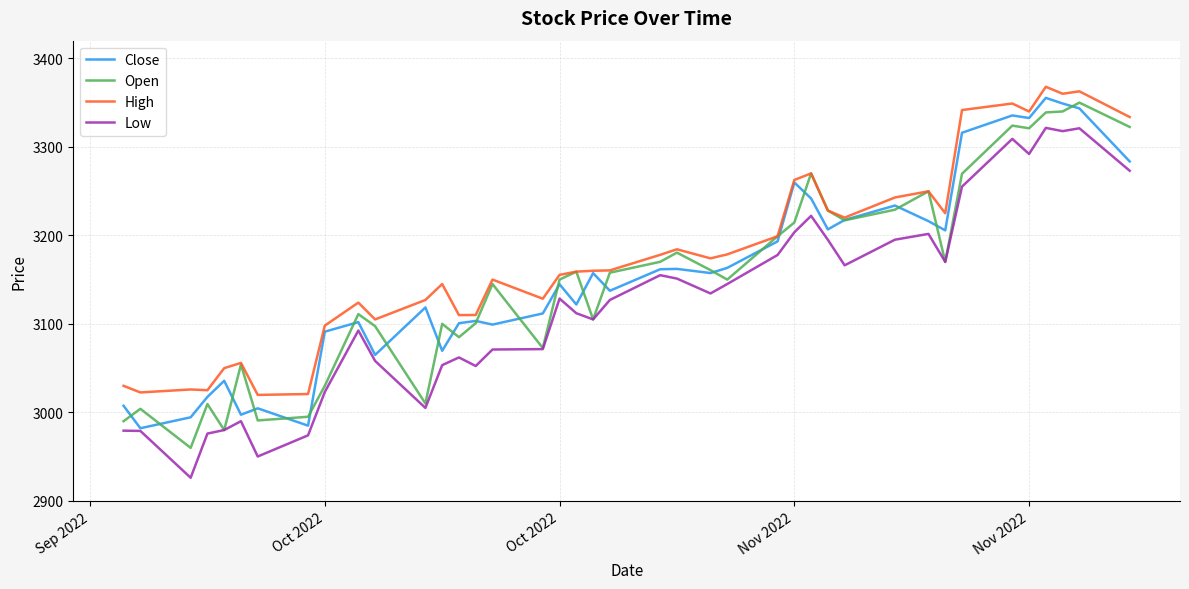

Which series has the widest spread of values?

Low